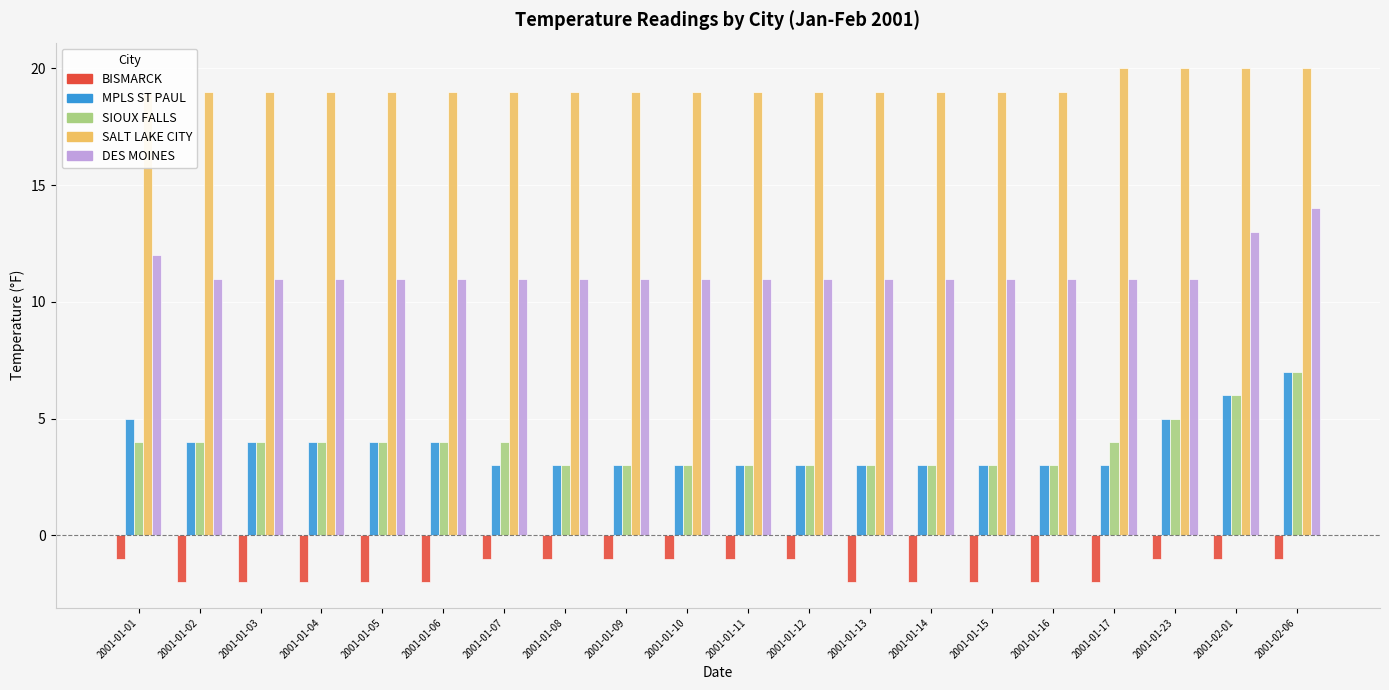

At which label is MPLS ST PAUL closest to 5?

2001-01-01